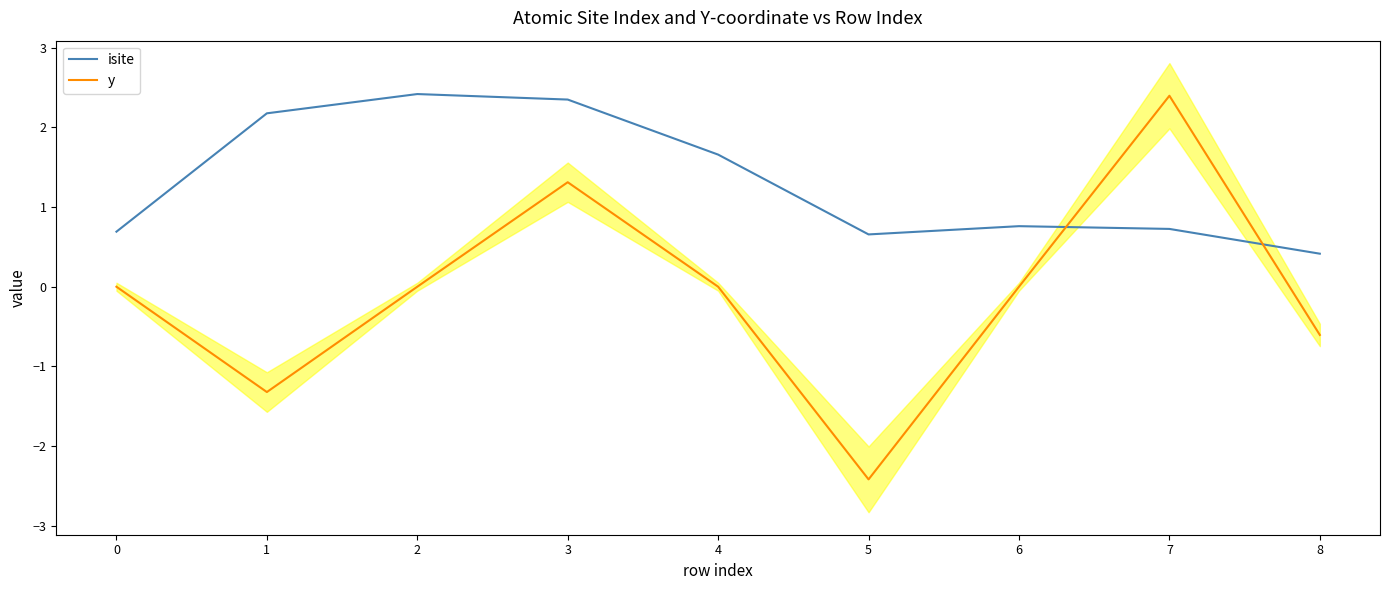

The value of isite at 6 is 0.5. True or false?

False